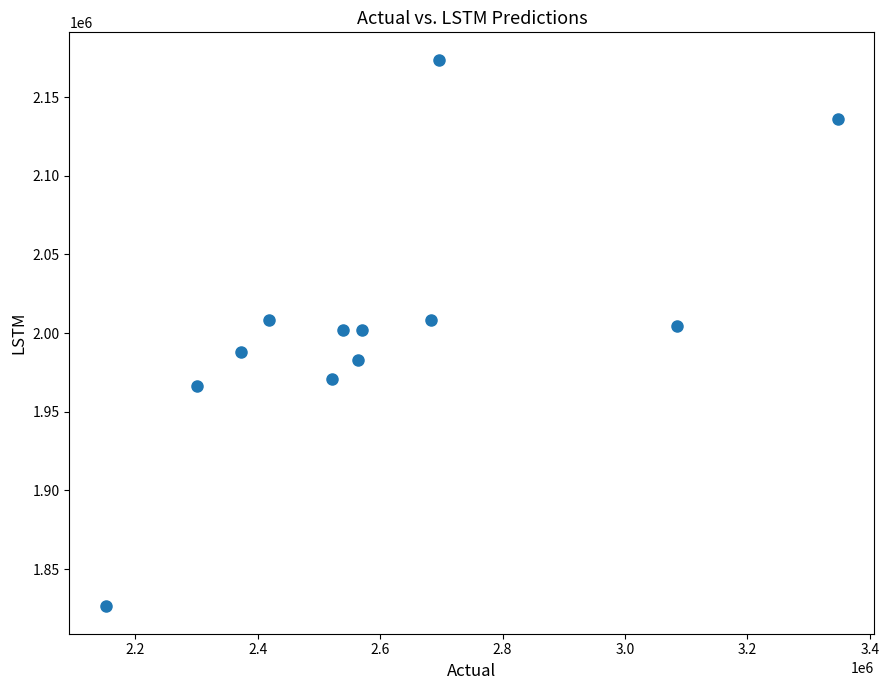

What is the average X value?

2604265.1